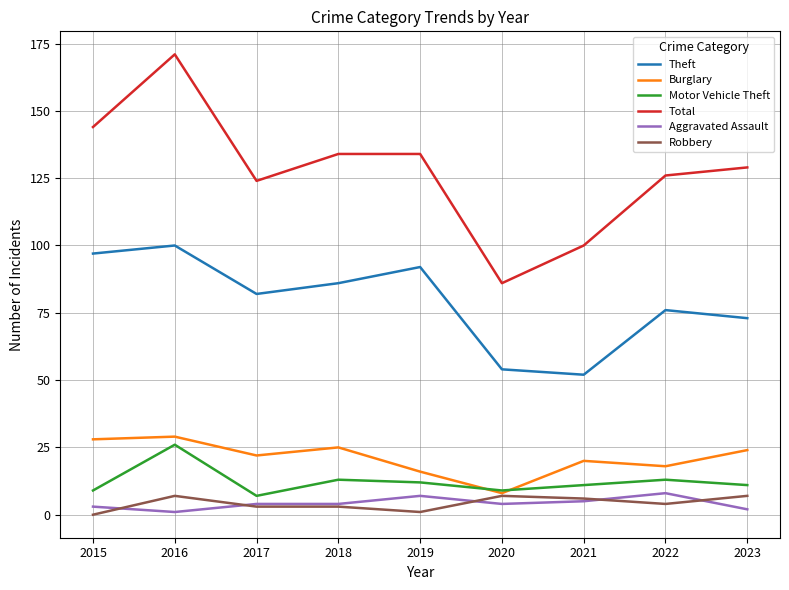

True or false: Motor Vehicle Theft and Robbery intersect in this chart.

False